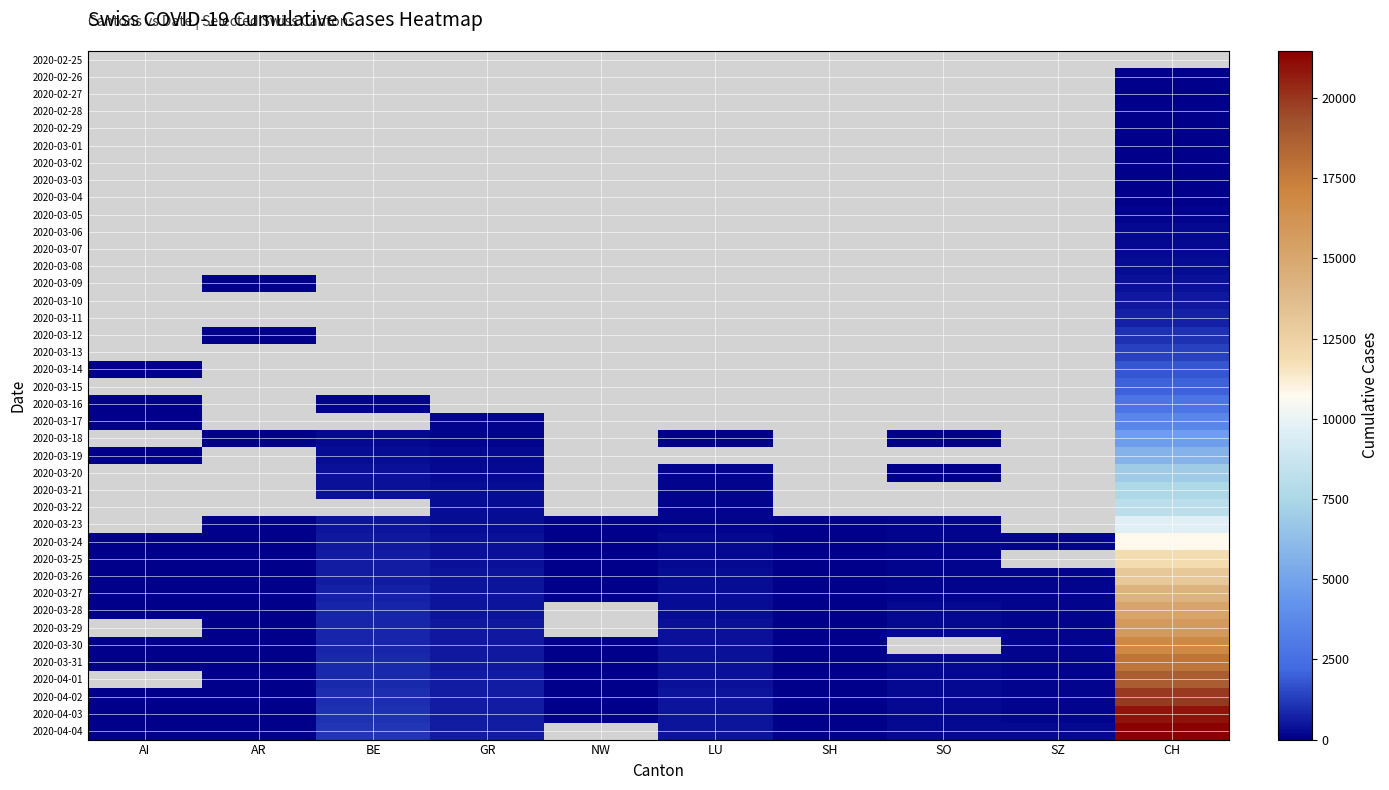

List the series in order of their overall mean, highest first.

2020-04-03, 2020-04-04, 2020-03-27, 2020-03-28, 2020-03-29, 2020-03-30, 2020-03-31, 2020-04-01, 2020-04-02, 2020-02-25, 2020-02-26, 2020-02-27, 2020-02-28, 2020-02-29, 2020-03-01, 2020-03-02, 2020-03-03, 2020-03-04, 2020-03-05, 2020-03-06, 2020-03-07, 2020-03-08, 2020-03-09, 2020-03-10, 2020-03-11, 2020-03-12, 2020-03-13, 2020-03-14, 2020-03-15, 2020-03-16, 2020-03-17, 2020-03-18, 2020-03-19, 2020-03-20, 2020-03-21, 2020-03-22, 2020-03-23, 2020-03-24, 2020-03-25, 2020-03-26